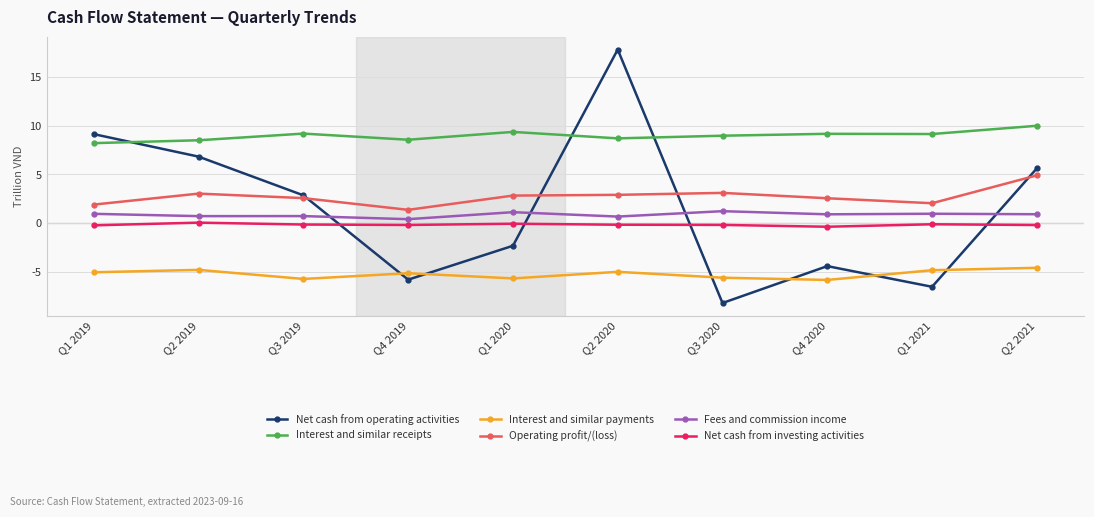

Rank the series at Q4 2020 from lowest to highest value.

Interest and similar payments, Net cash from operating activities, Net cash from investing activities, Fees and commission income, Operating profit/(loss), Interest and similar receipts